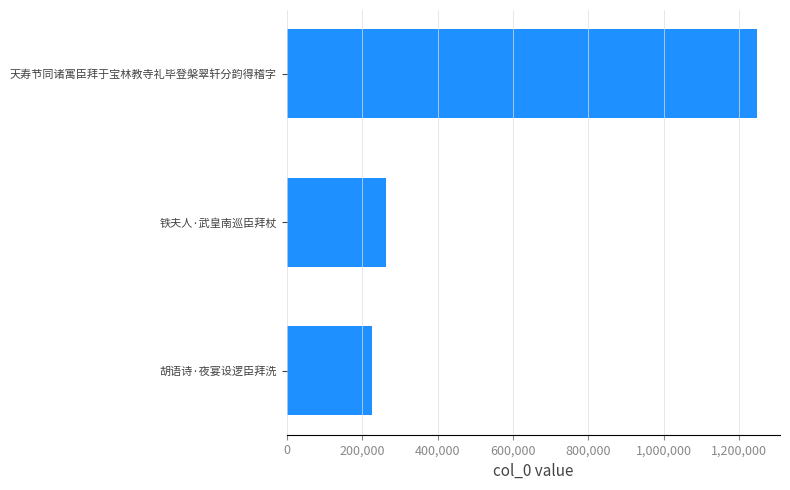

Rank the categories by value from lowest to highest.

胡语诗·夜宴设逻臣拜洗, 铁夫人·武皇南巡臣拜杖, 天寿节同诸寓臣拜于宝林教寺礼毕登槃翠轩分韵得稽字